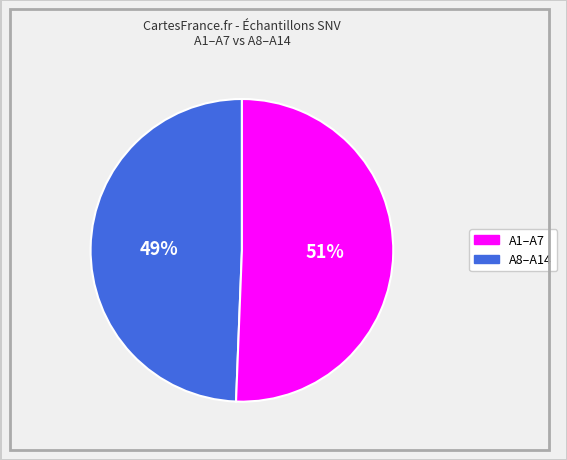

Is there a majority slice in this chart?

Yes